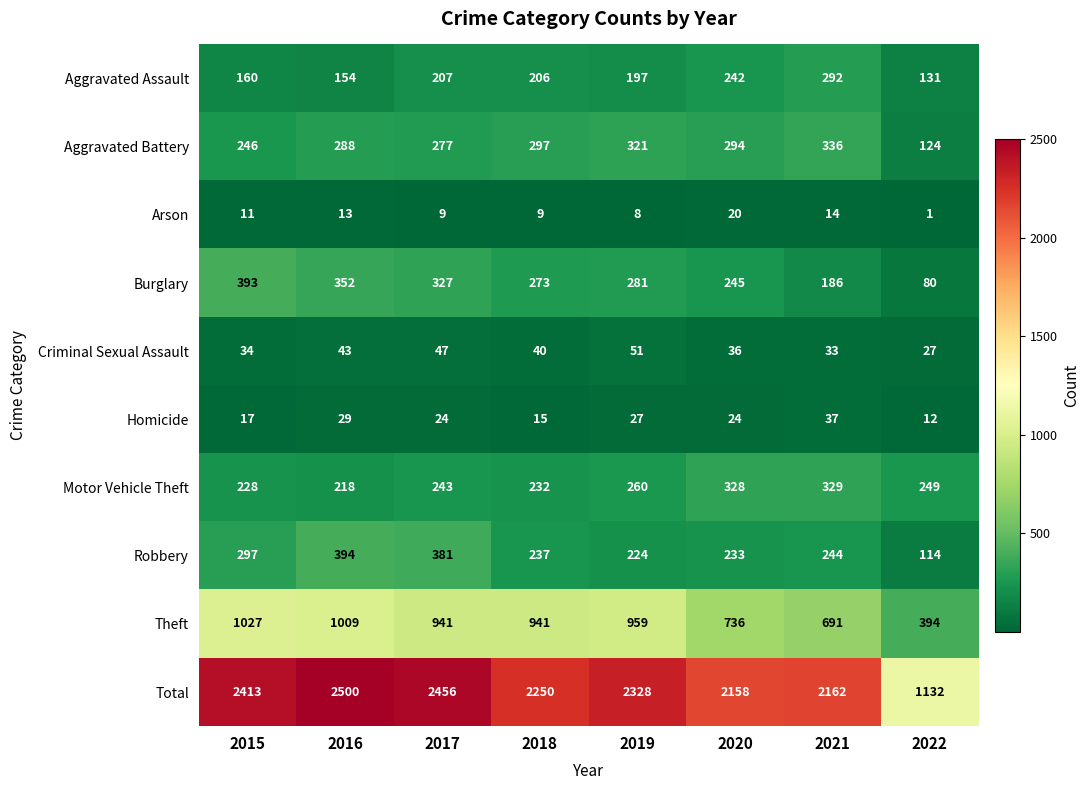

How many values in the Burglary series are below 281?

4